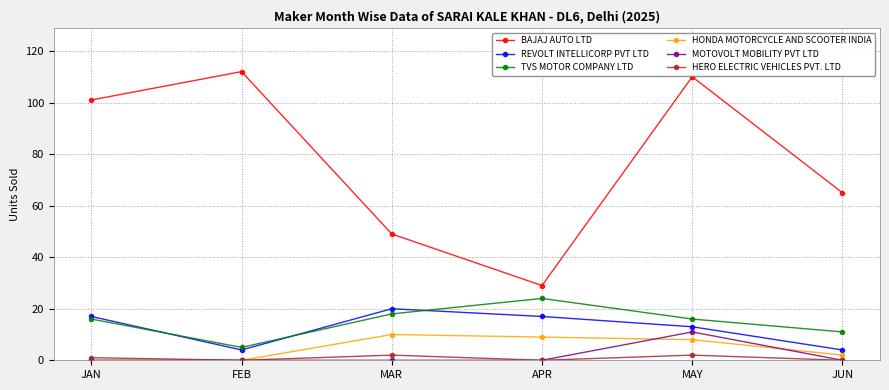

True or false: MOTOVOLT MOBILITY PVT LTD has a value of 0 at FEB.

True